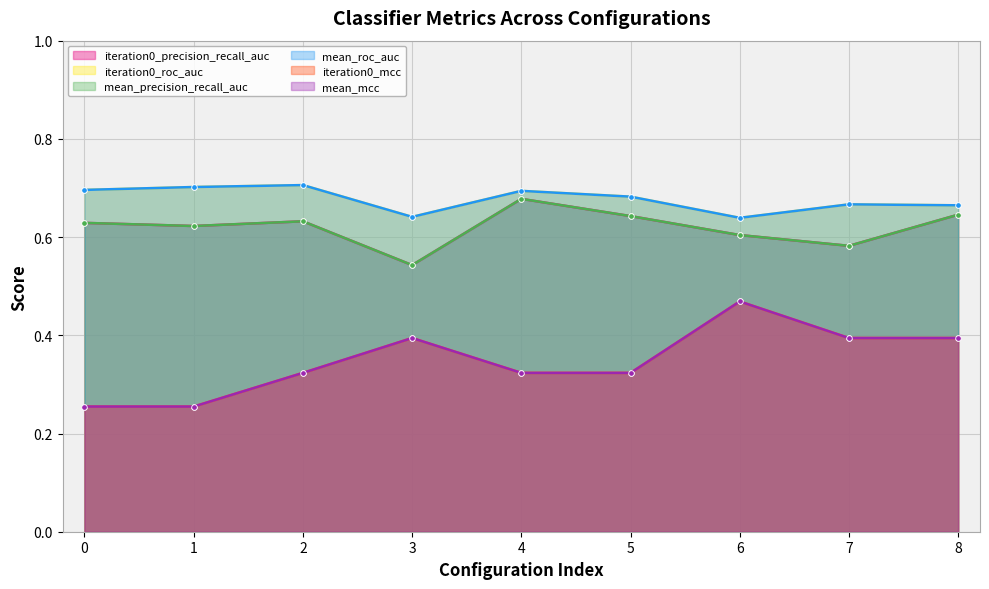

What is the average value of the mean_roc_auc series?

0.7